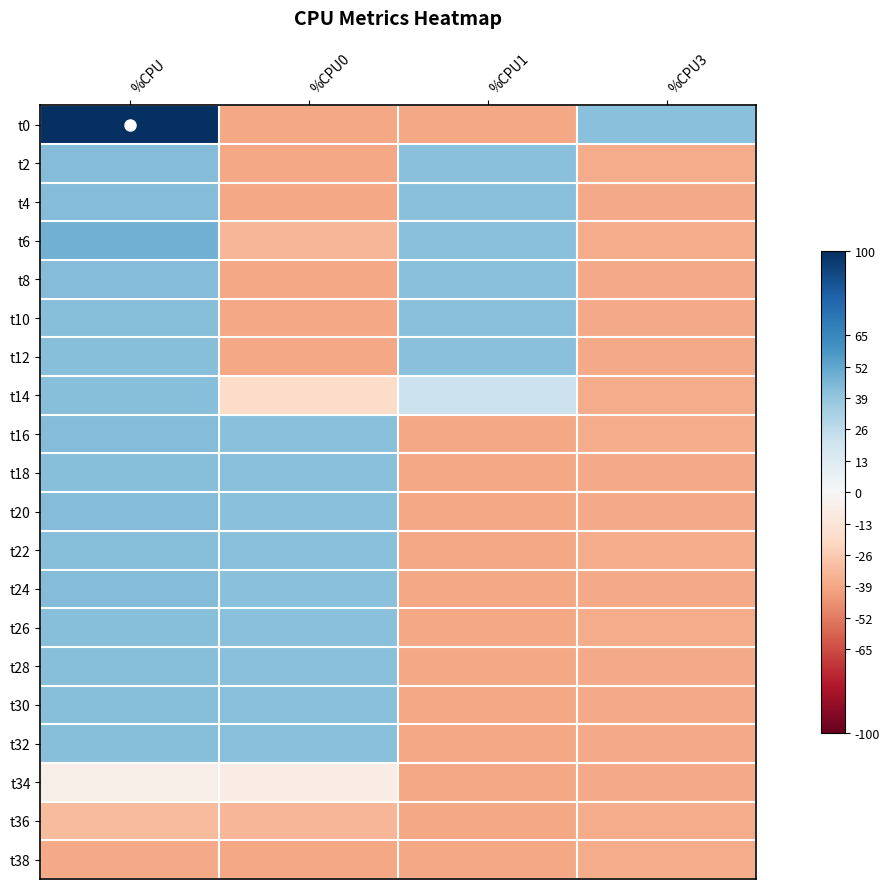

What is the total value across all series at %CPU?

7.2